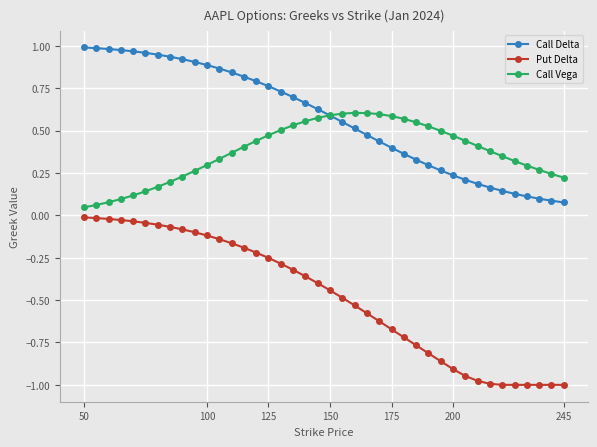

Which series has the largest range (max minus min)?

Put Delta